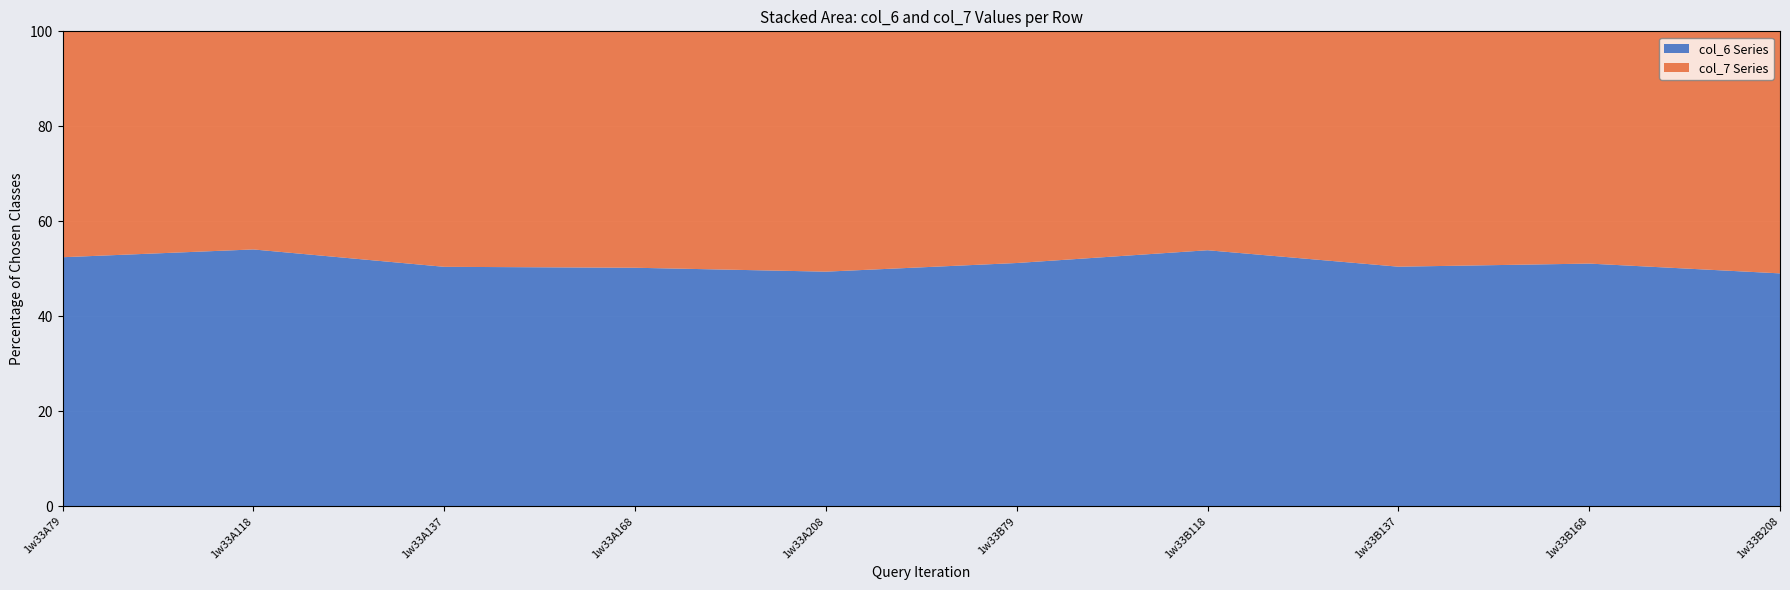

Reading left to right, transcribe all the data shown in this chart.

col_6: 7.7	6.9	5.4	5.8	5.7	6.9	7.2	5.6	5.8	6.2
col_7: 7.0	5.9	5.3	5.8	5.8	6.5	6.2	5.5	5.5	6.4